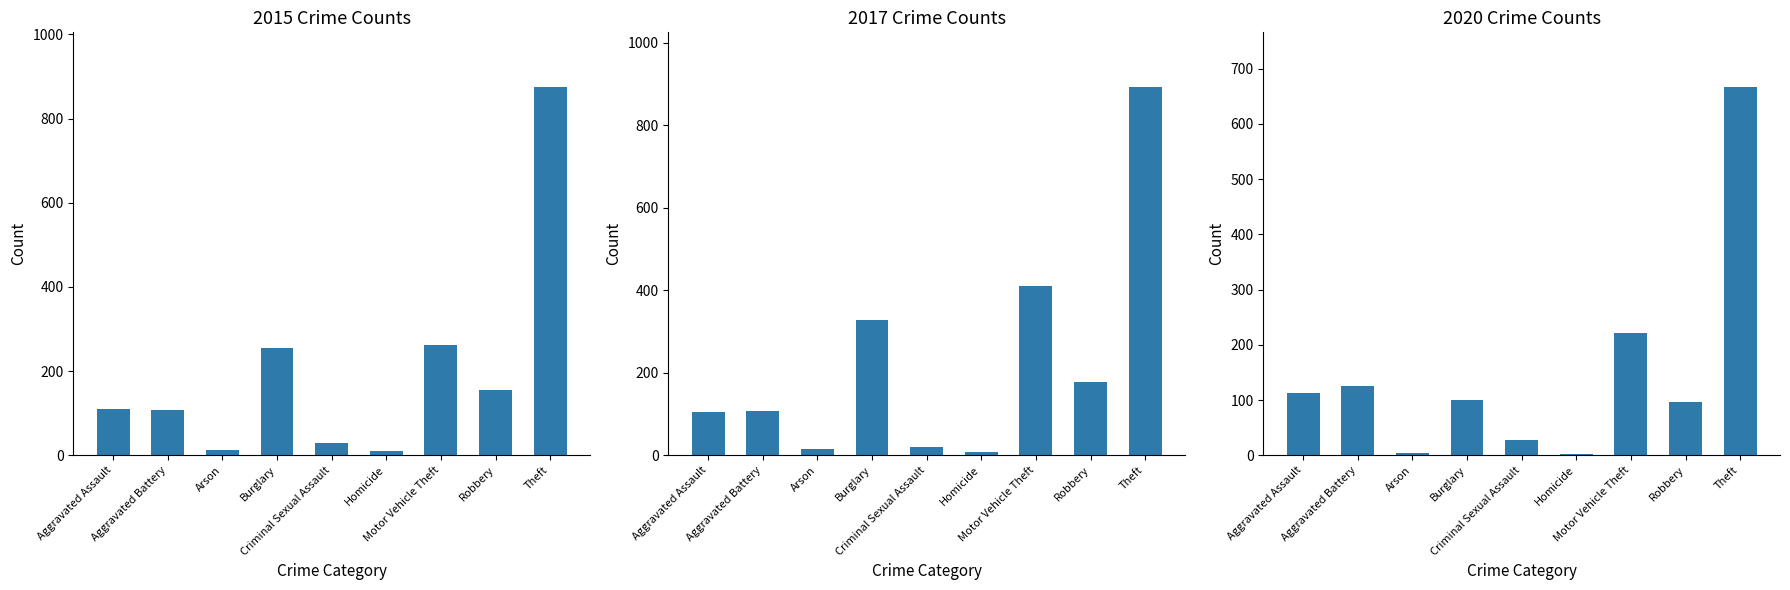

Rank the categories by 2015 value from lowest to highest.

Homicide, Arson, Criminal Sexual Assault, Aggravated Battery, Aggravated Assault, Robbery, Burglary, Motor Vehicle Theft, Theft